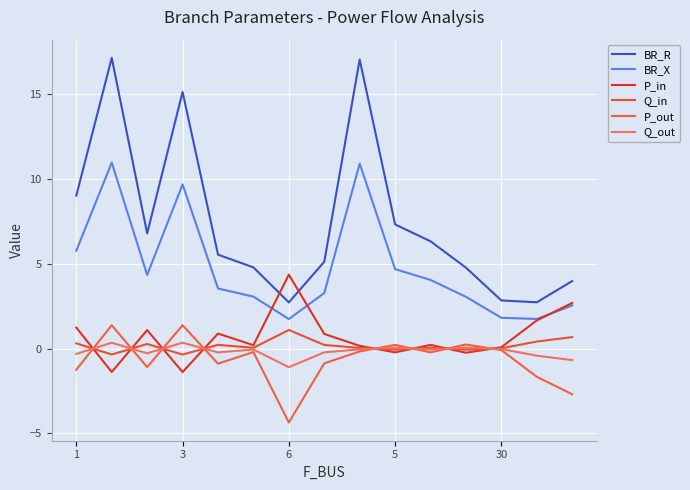

Does the chart have visible grid lines?

Yes